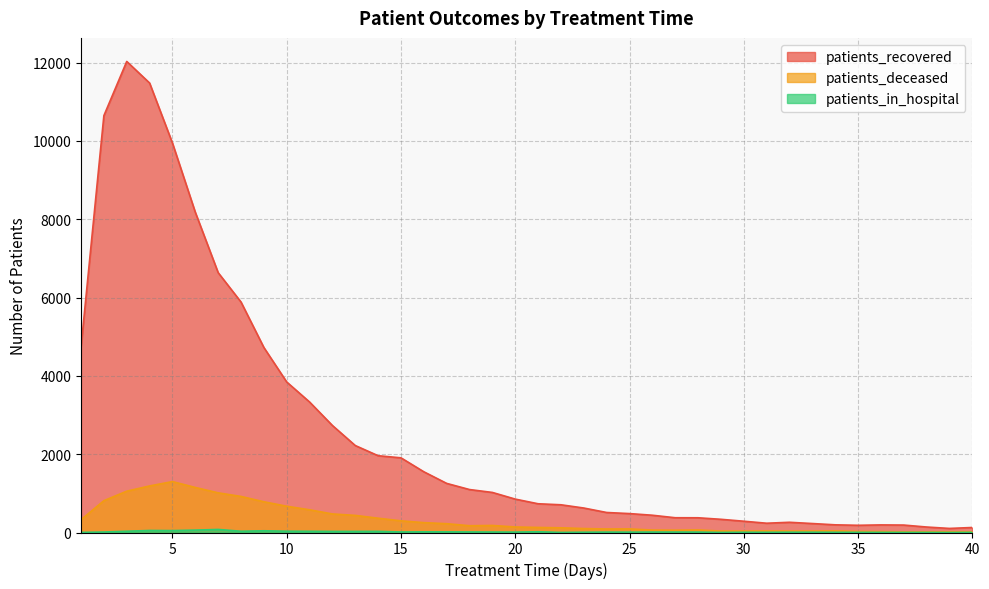

What is the sum of the patients_in_hospital values at 26 and 4?

63